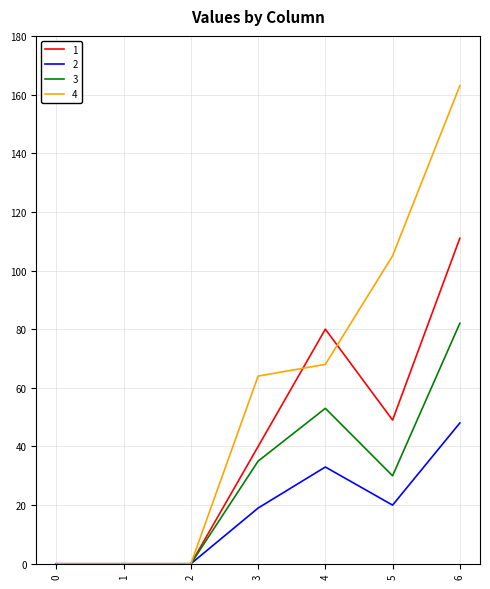

True or false: 1 and 4 intersect in this chart.

True